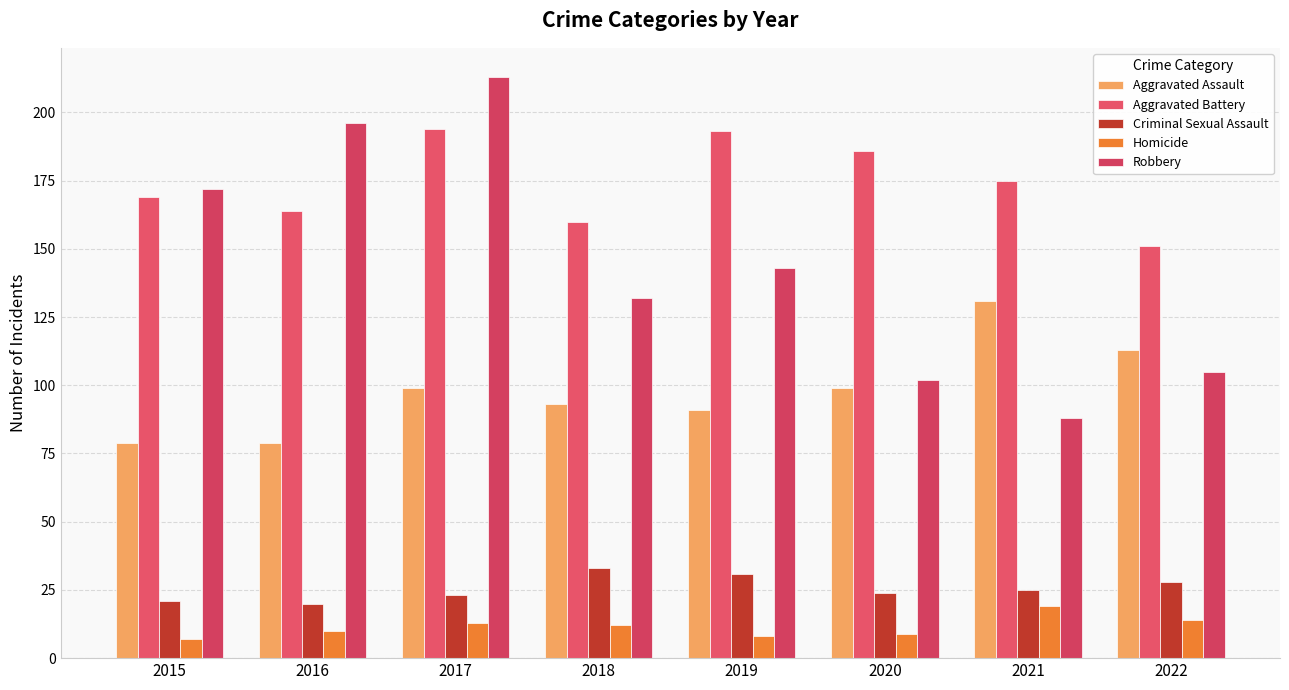

Which category has the highest value across all series?

2017